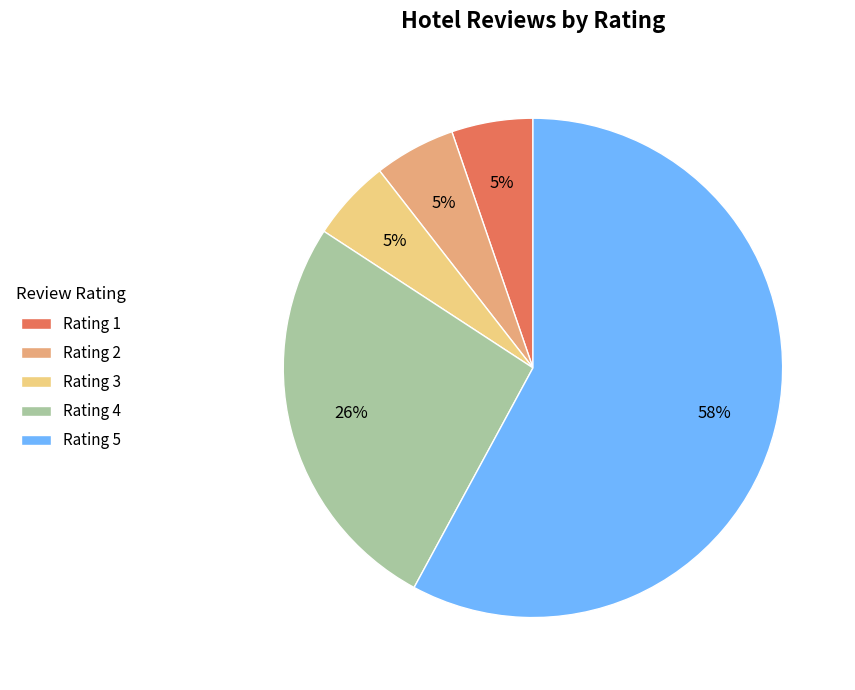

Approximately how many times larger is the value at Rating 3 compared to Rating 1?

1.0